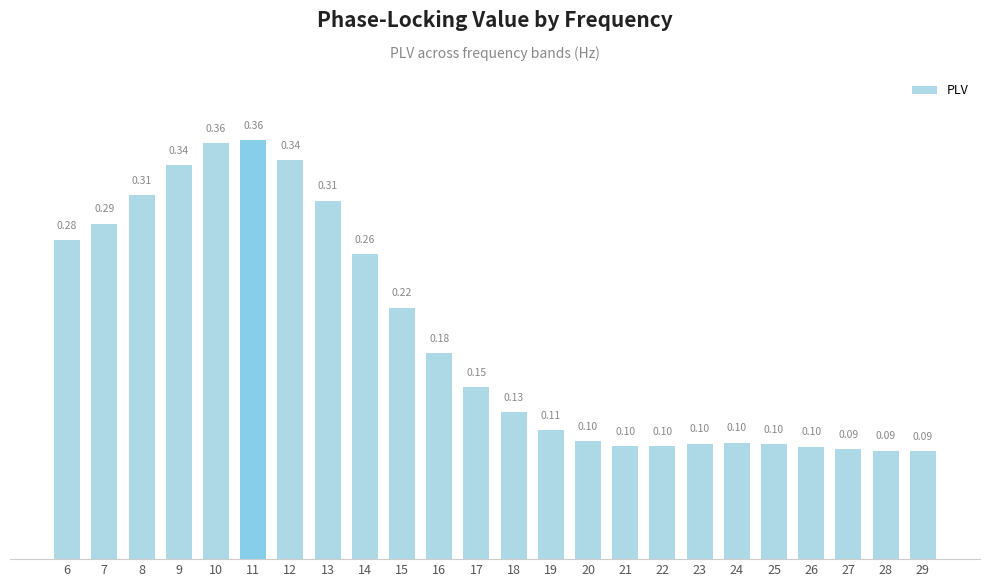

Which has a higher value, 7 or 17?

7